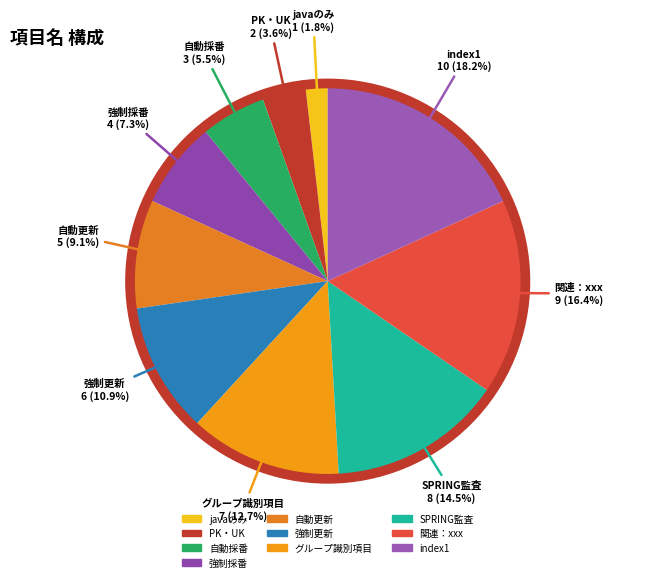

Which category has the smallest portion of the pie?

javaのみ